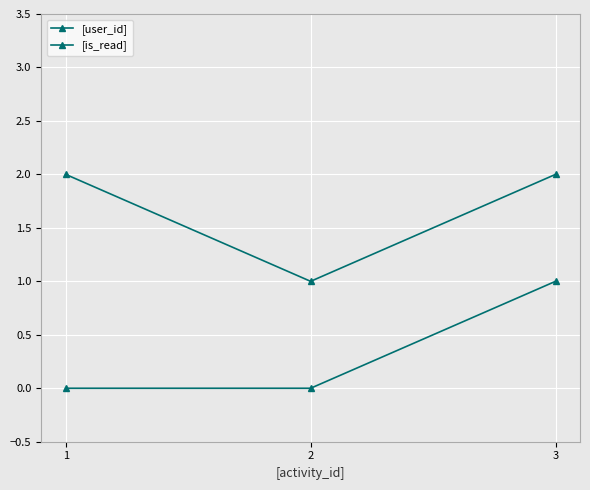

The [user_id] series shows 2 at 1. True or false?

True